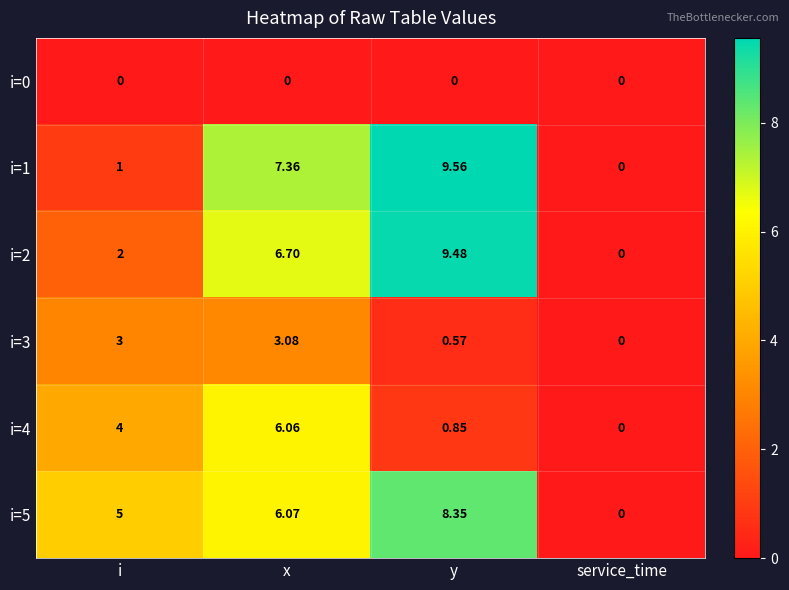

List the series in order of their peak value, lowest first.

i=0, i=3, i=4, i=5, i=2, i=1